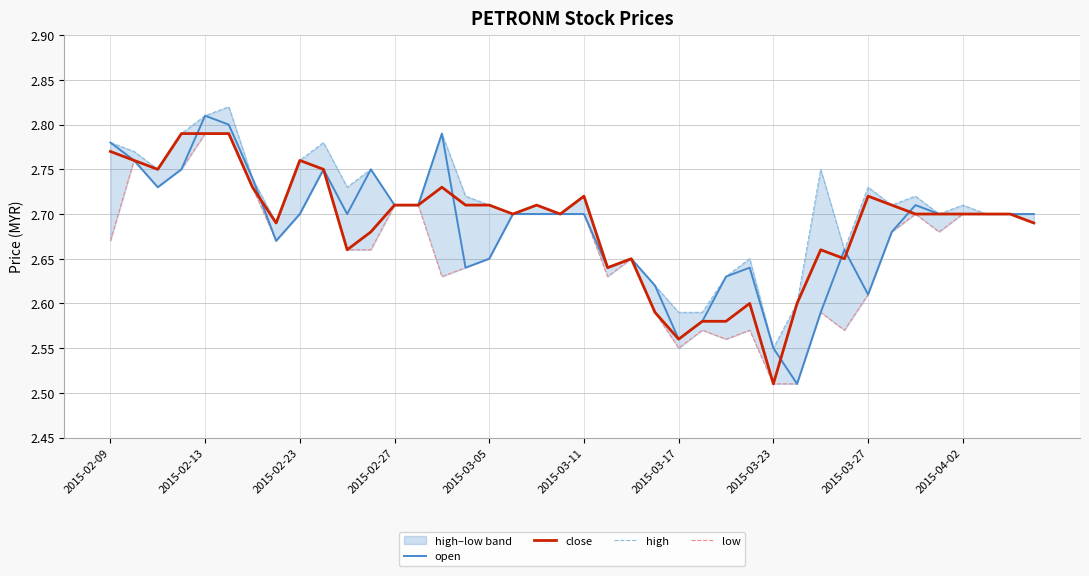

True or false: open has a value of 4.1 at 2015-03-17.

False